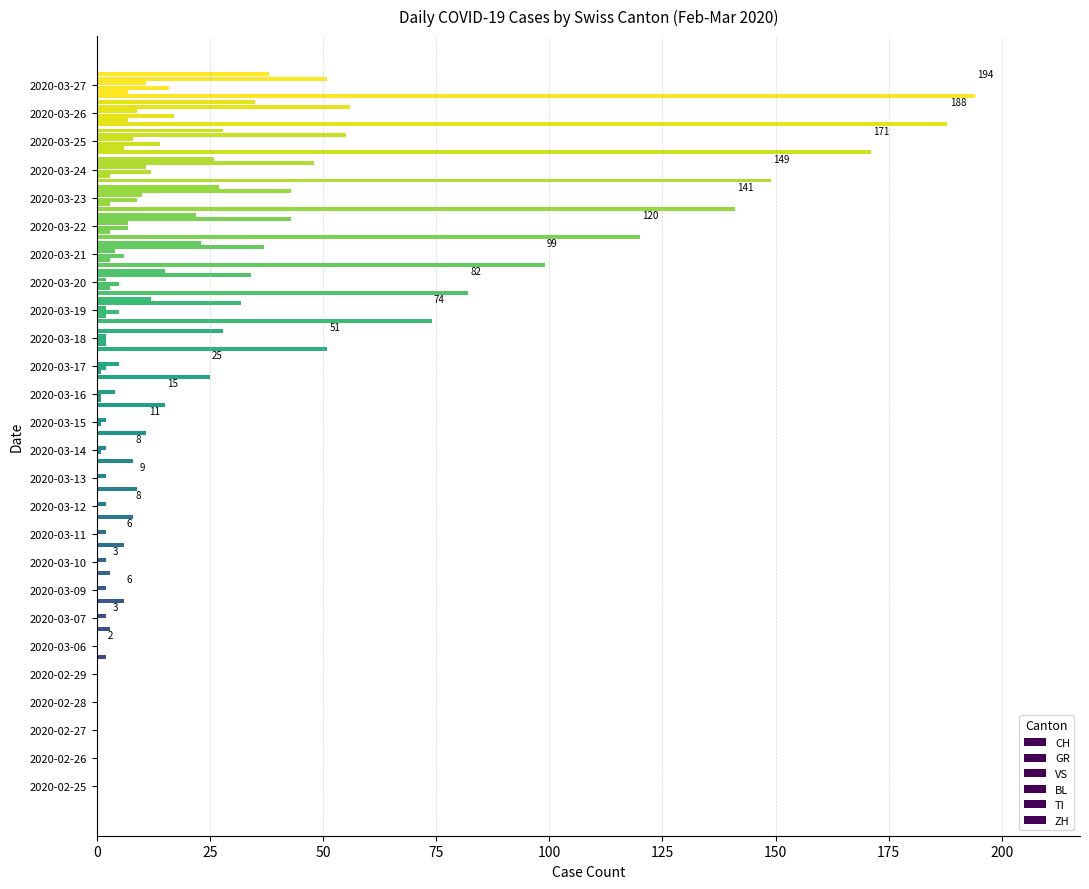

How many categories are shown in the chart?

26